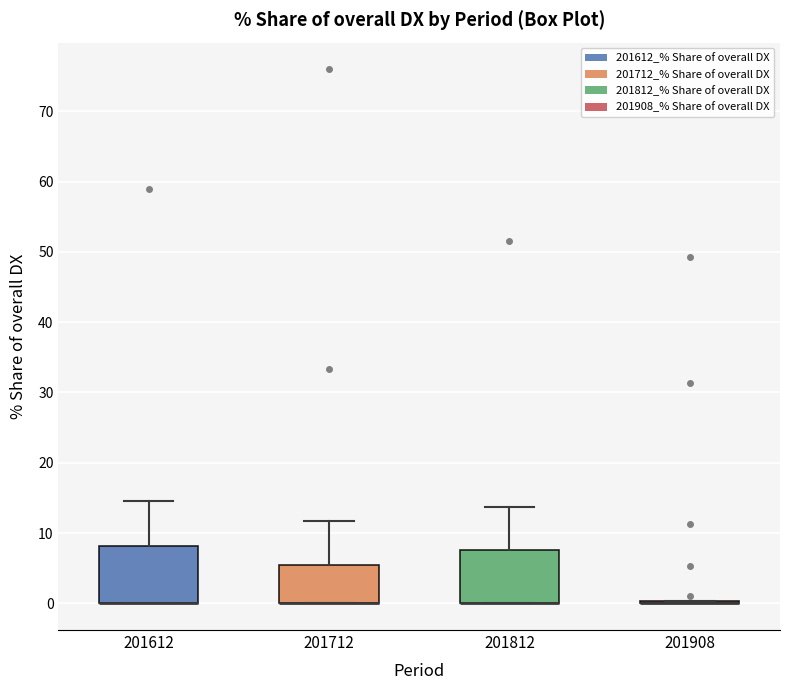

Reading left to right, read every box against the y-axis: the position of its median line, the range the box covers, and the ends of its whiskers. The values are not printed on the chart, so give them approximately, as read against the axis.

201612: median 0 (drawn on the box's lower edge), box 0 to 8, whiskers 0 to 15
201712: median 0 (drawn on the box's lower edge), box 0 to 6, whiskers 0 to 12
201812: median 0 (drawn on the box's lower edge), box 0 to 8, whiskers 0 to 14
201908: box collapsed to a line at 0, whiskers 0 to 0